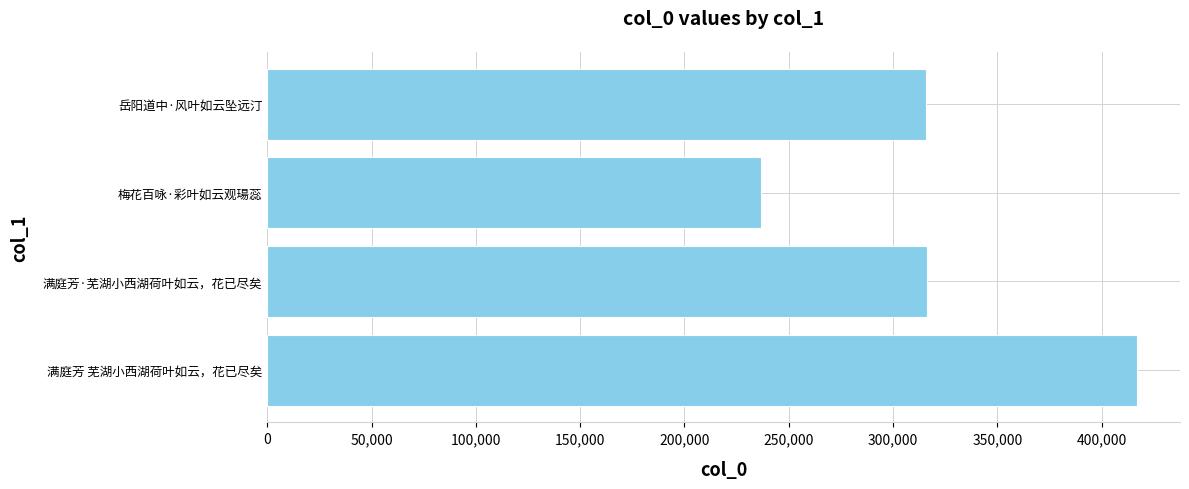

True or false: the data shows 236860 at 梅花百咏·彩叶如云观瑒蕊.

True